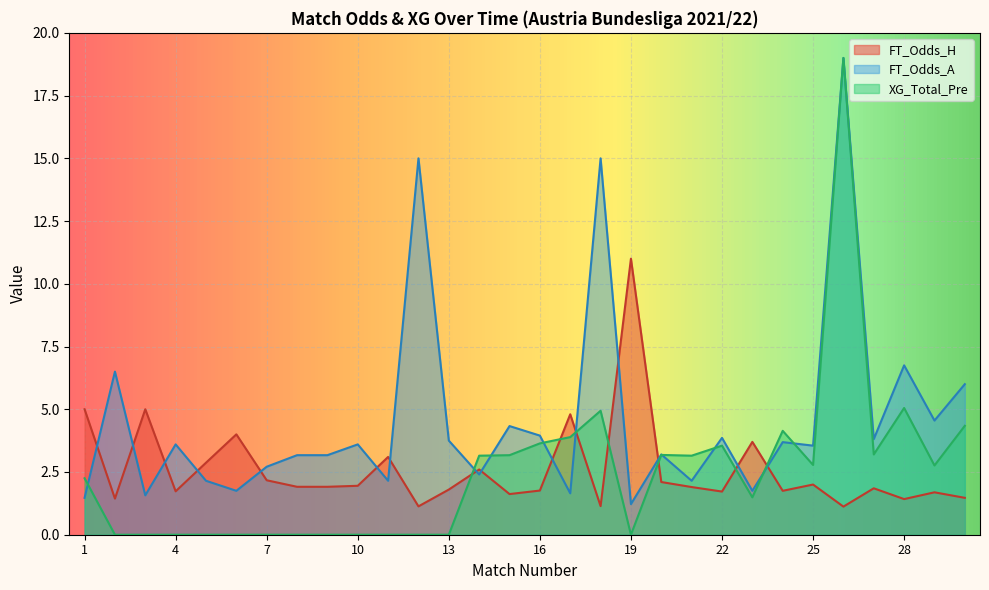

Between 27 and 30, which is larger?

27